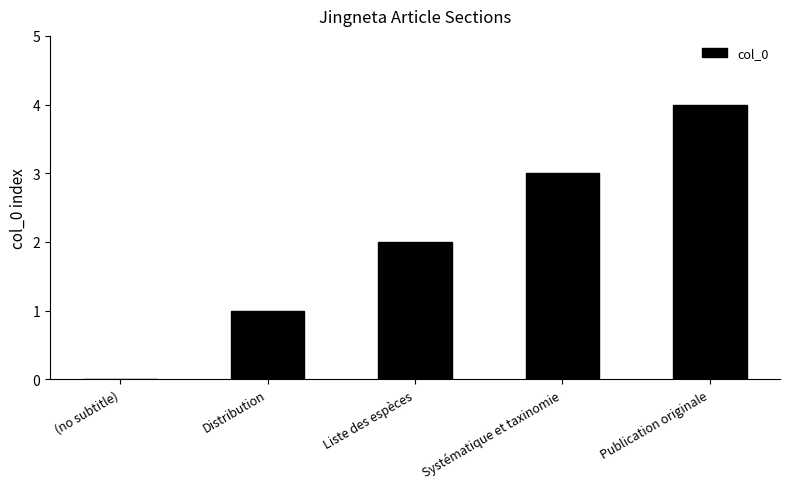

The value at (no subtitle) is 0. True or false?

True